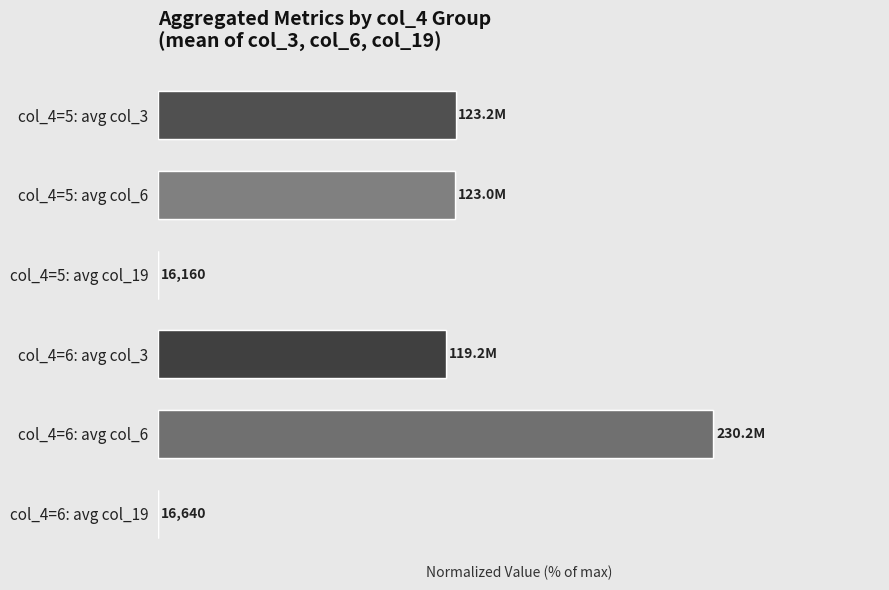

What is the difference between the values at col_4=6: avg col_6 and col_4=5: avg col_3?

46.5